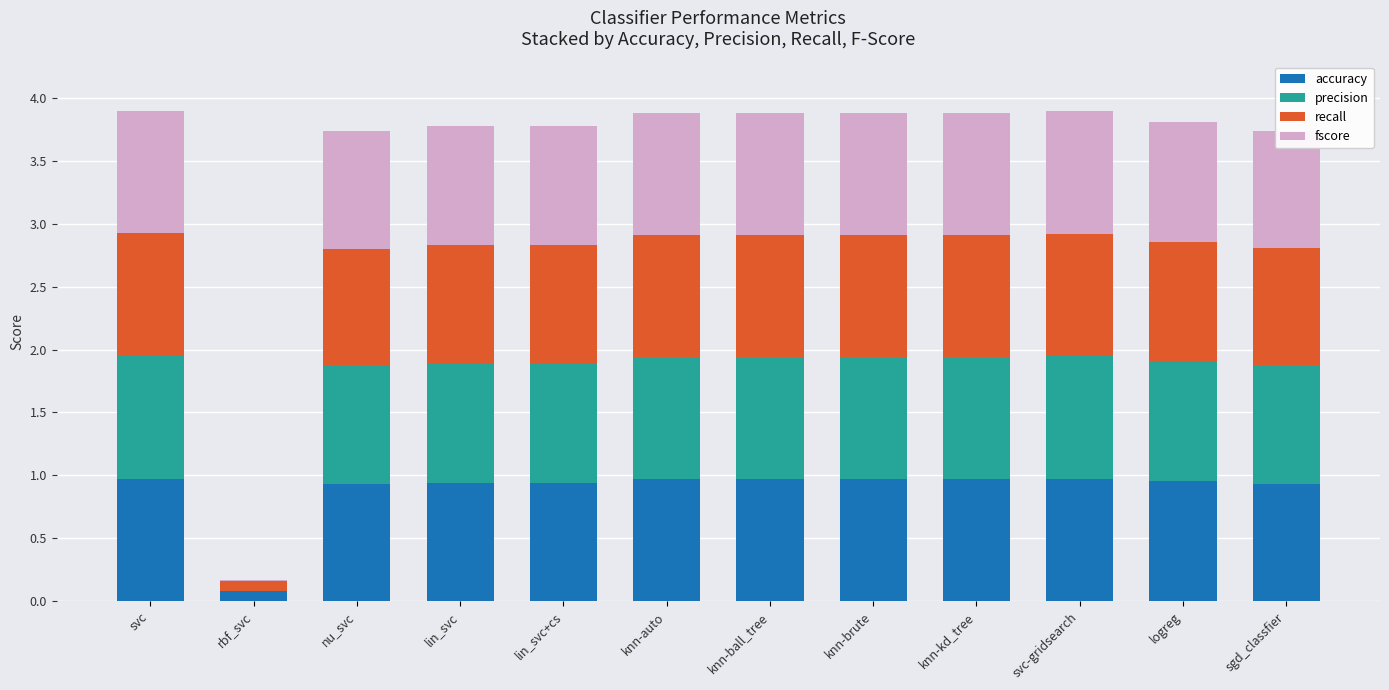

Are the bars horizontal?

No